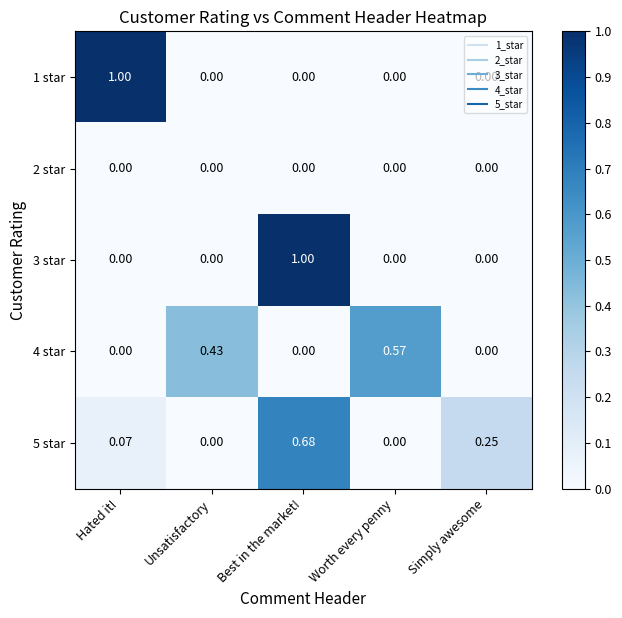

What is the total value across all series at Best in the market!?

1.7